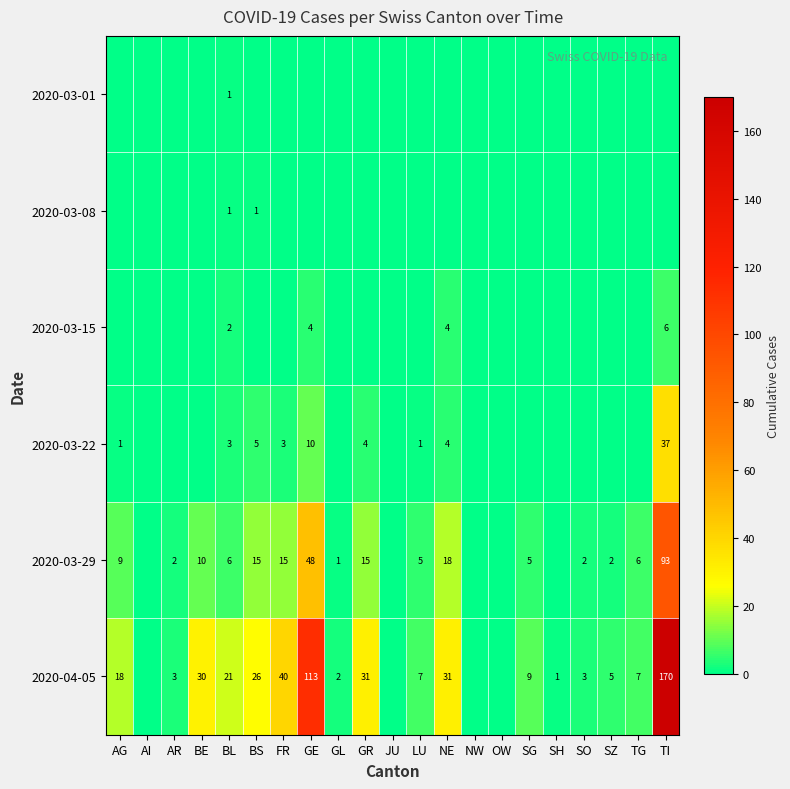

True or false: 2020-03-22 has a value of 2 at GR.

False